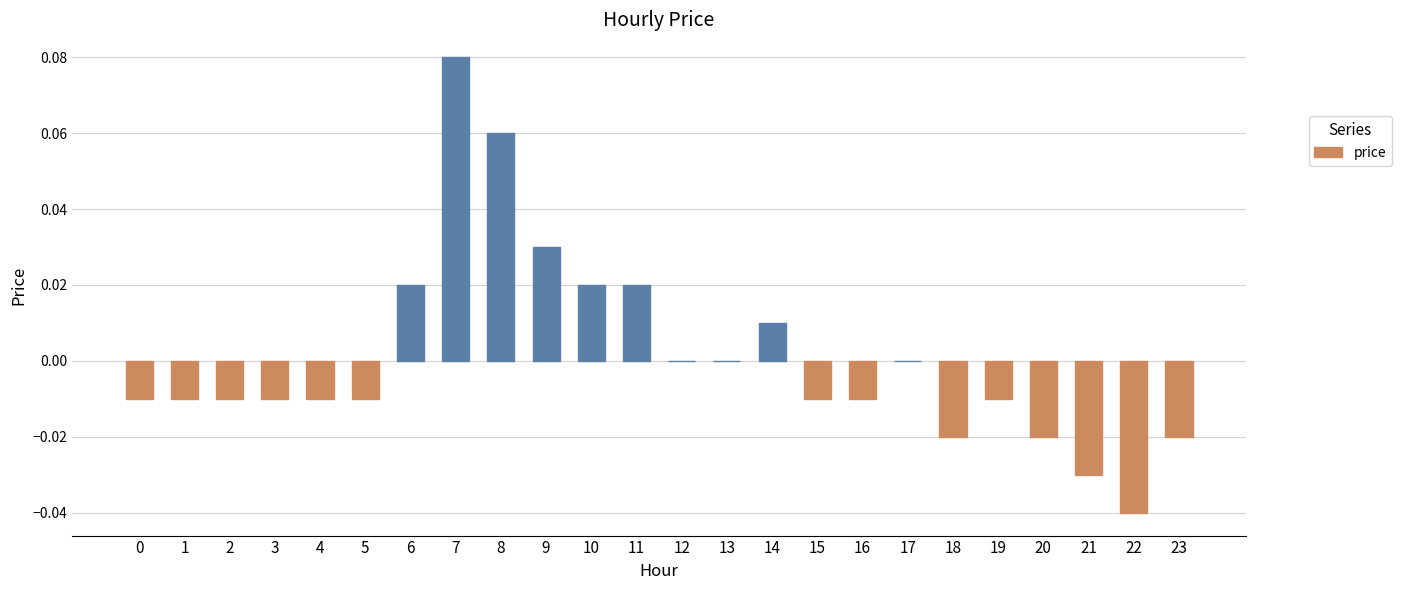

Is it true that the value at 3 is -0.0?

True